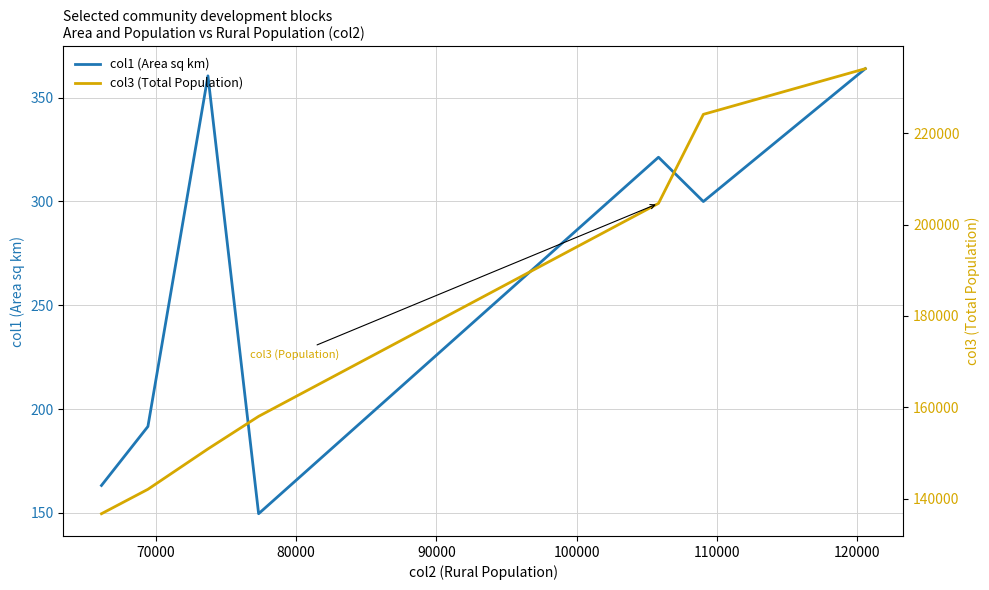

What is the average value of the col1 (Area sq km) series?

264.3